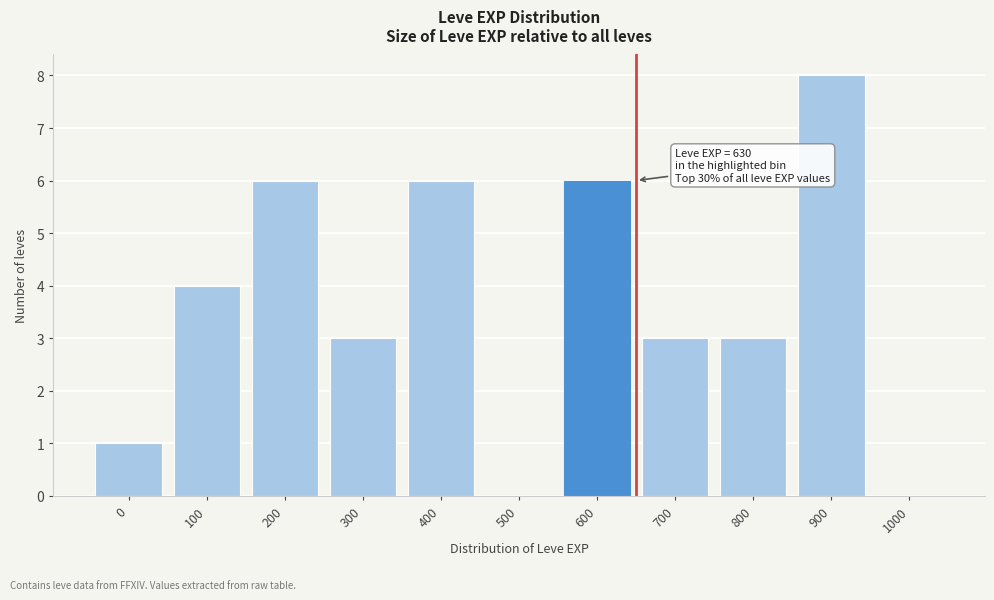

Reading left to right, list all the values displayed in this chart.

0=1	100=4	200=6	300=3	400=6	500=0	600=6	700=3	800=3	900=8	1000=0